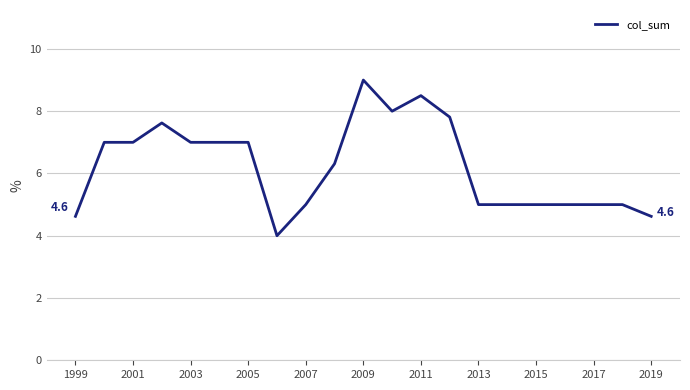

What is the greatest value displayed?

9.0